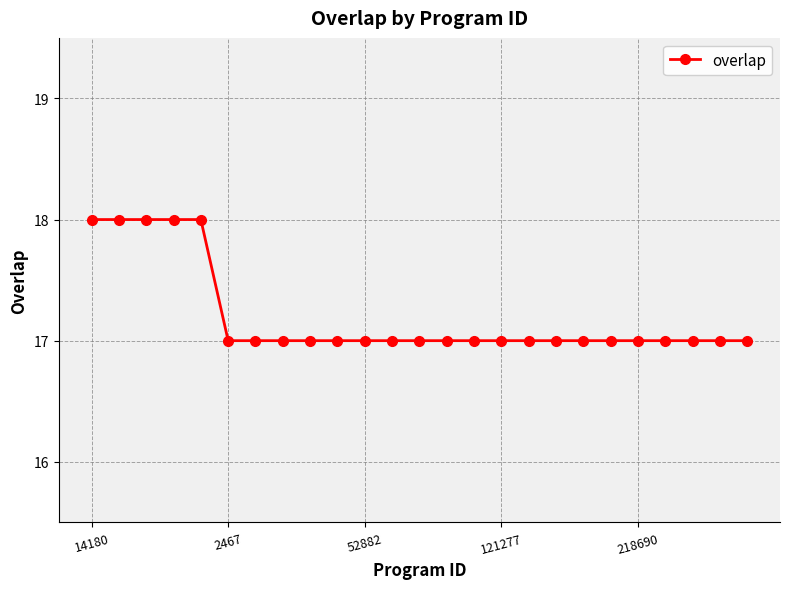

What is the value of the 17th point from the left?

17